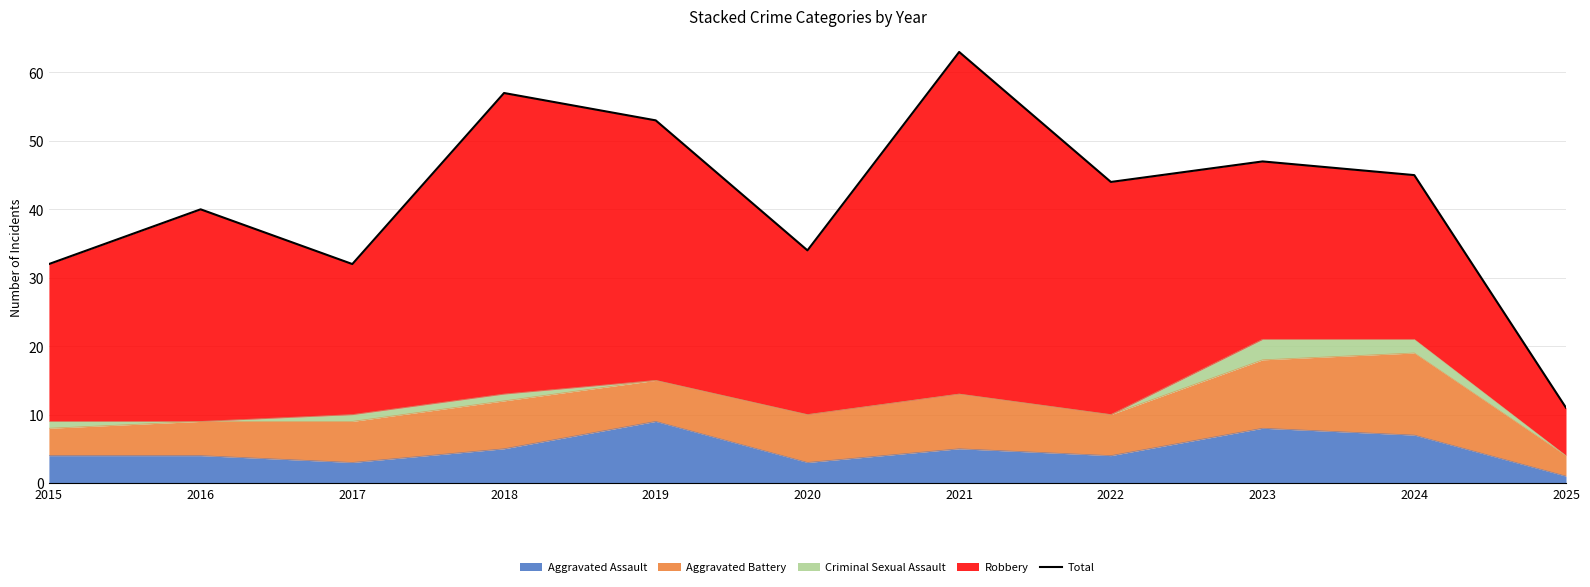

Which label corresponds to the smallest value in the chart?

2025